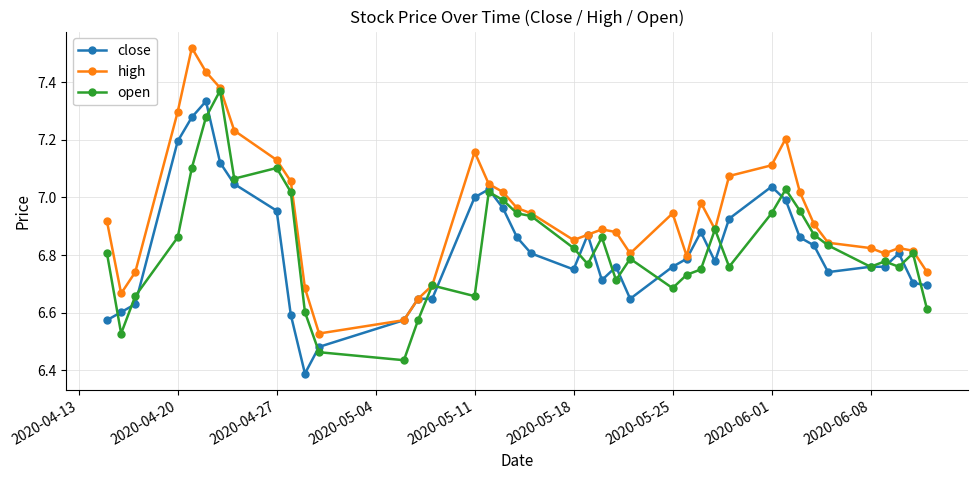

At how many categories does at least one series exceed 6?

40